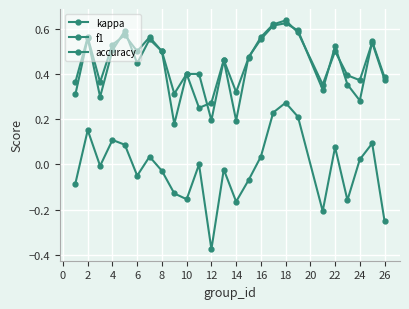

Does the chart have visible grid lines?

Yes